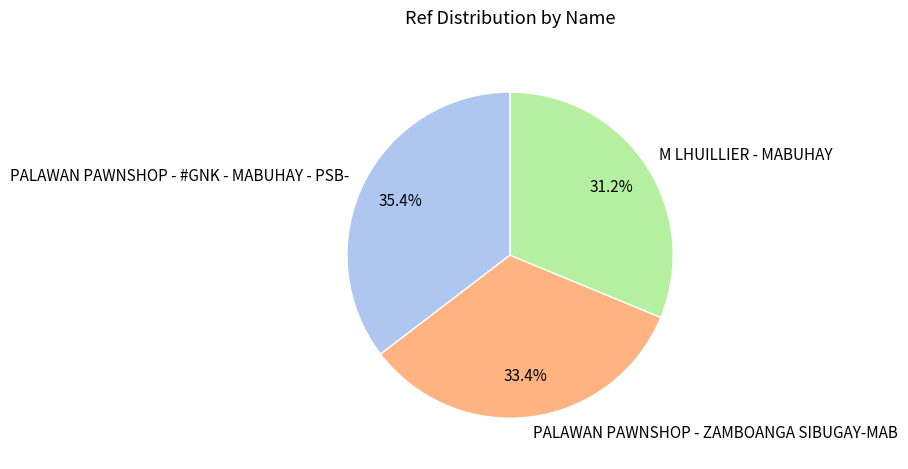

To the nearest percent, what is the difference between the largest and smallest slice percentages?

4%